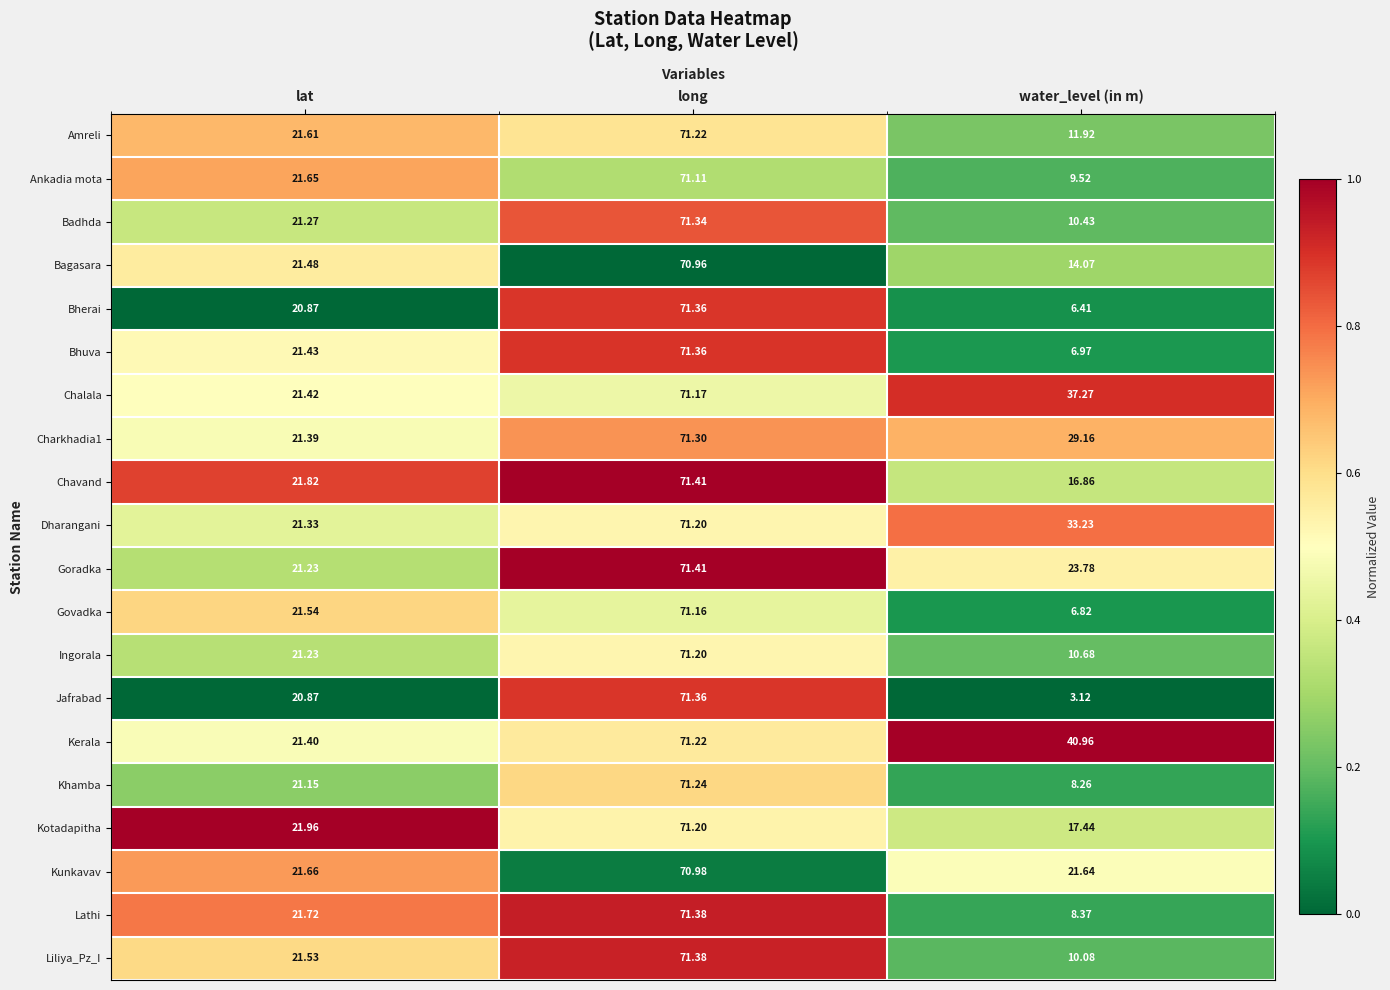

Which category has the highest value in the Khamba series?

long